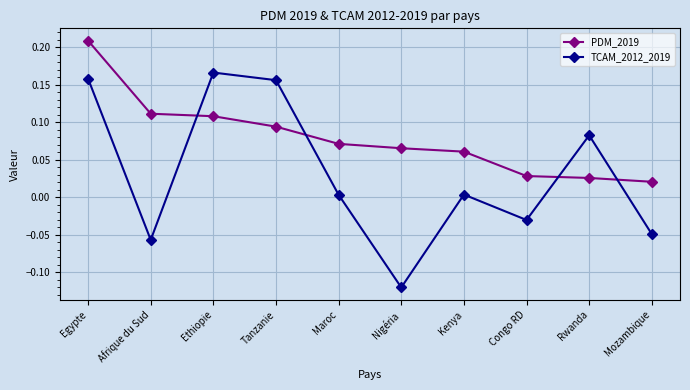

Is it true that PDM_2019 equals 0.3 at Egypte?

False